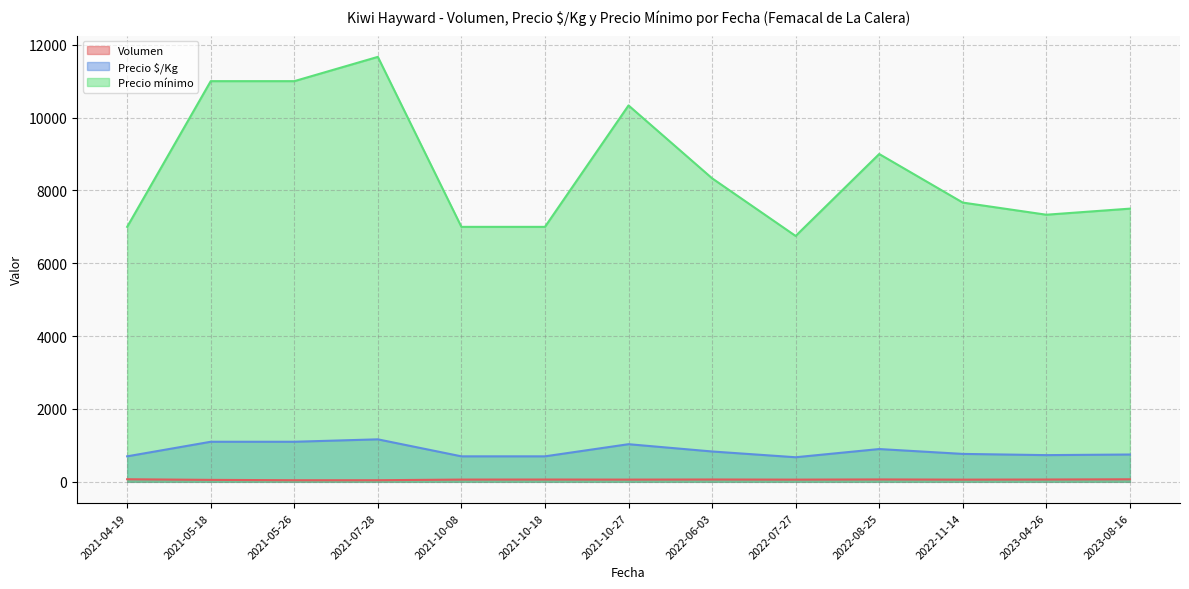

Count the number of categories in the chart.

13